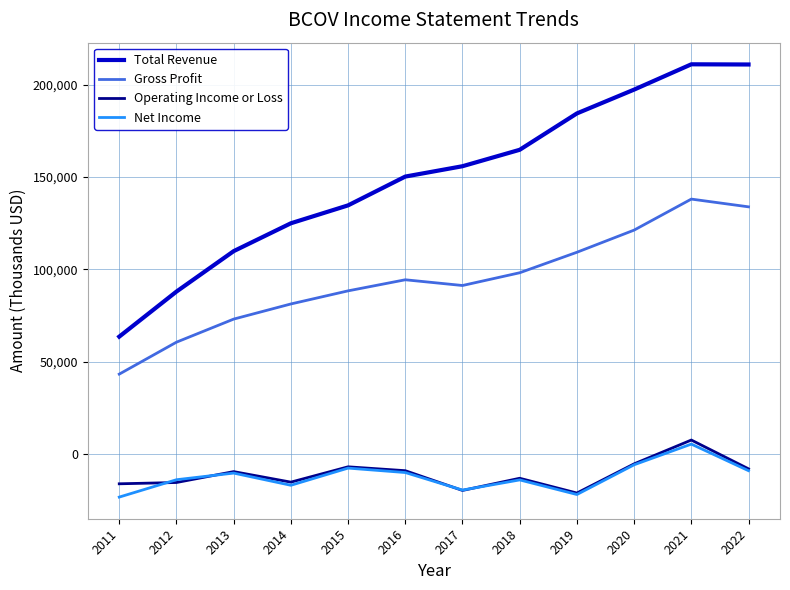

True or false: Operating Income or Loss and Total Revenue cross at least once.

False